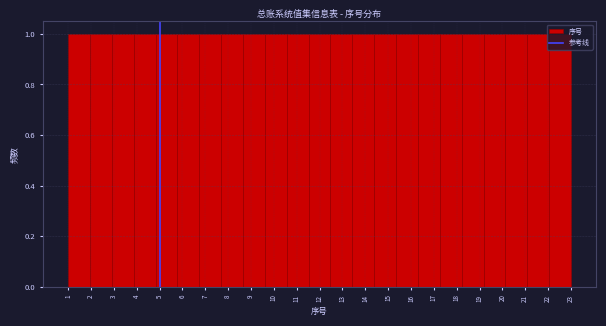

What is the height of the bar covering 16.3 to 17.3 on the x-axis? Neither the bar edges nor the heights are printed on the chart, so give them approximately, as read against the axes.

1